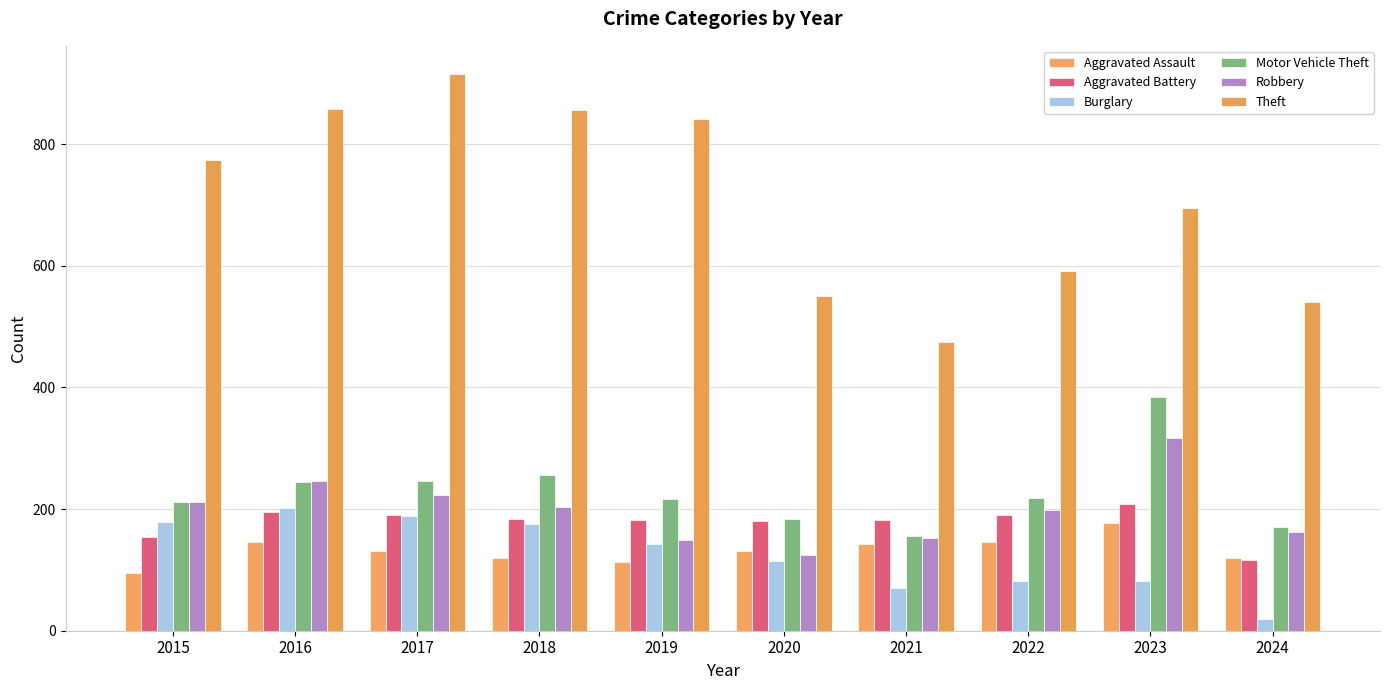

Does the chart contain any negative values?

No